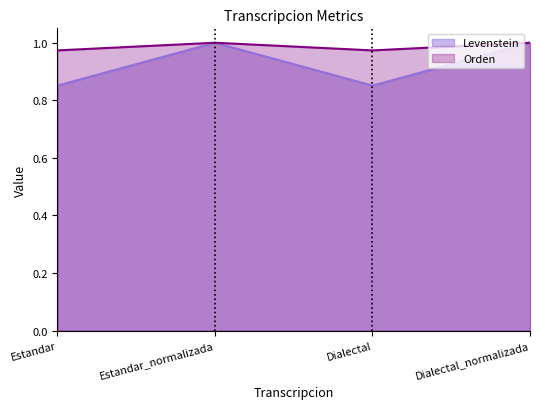

What is the total value across all series at Dialectal?

1.8